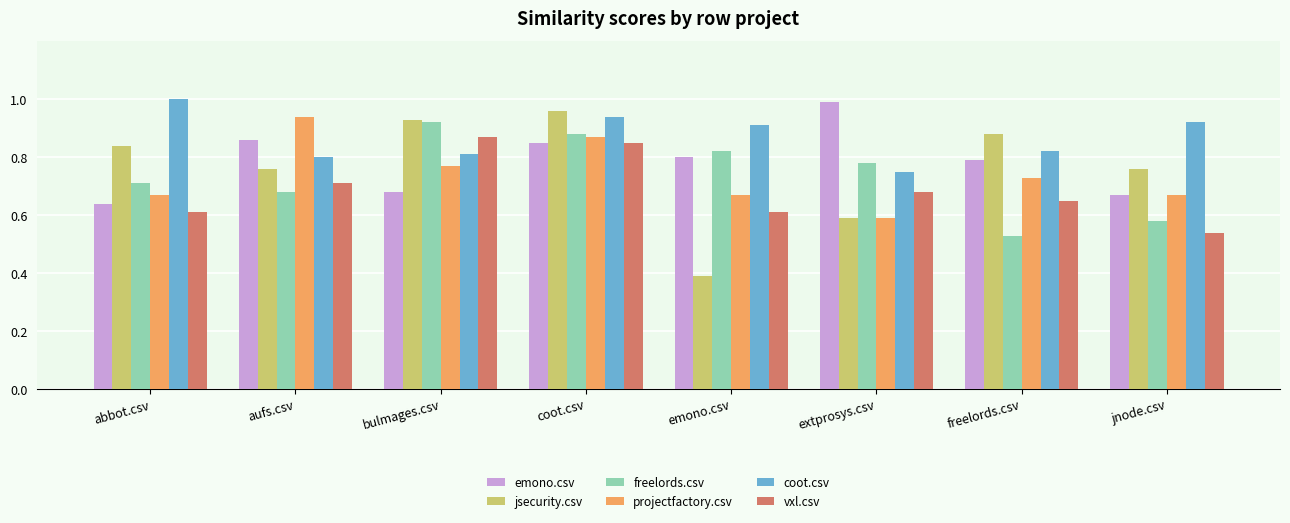

What is the sum of all jsecurity.csv values?

6.1